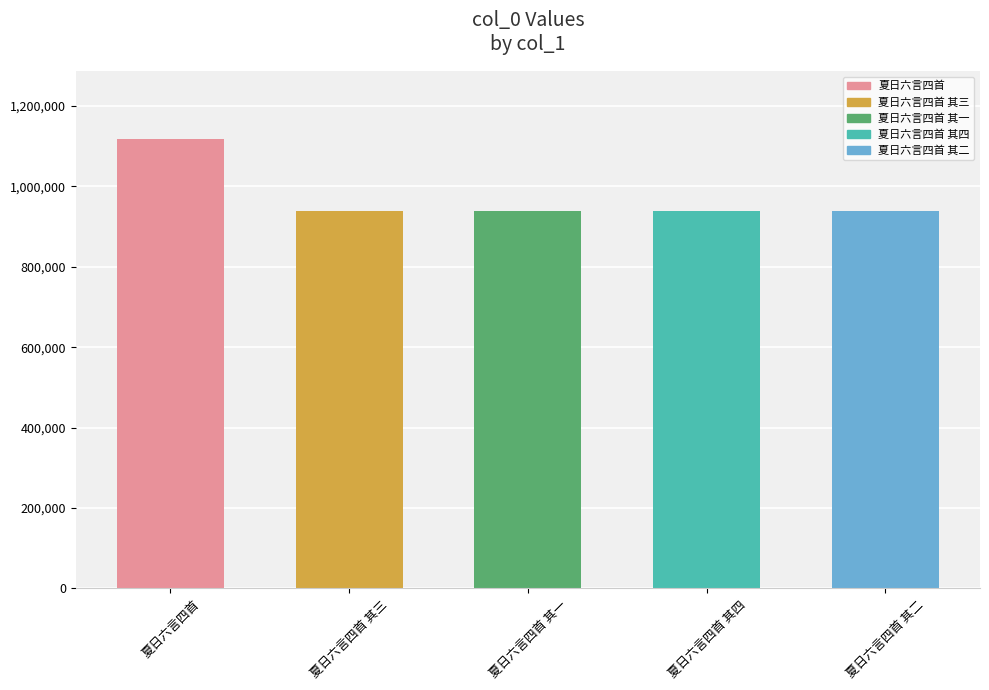

How many series are shown in this chart?

1